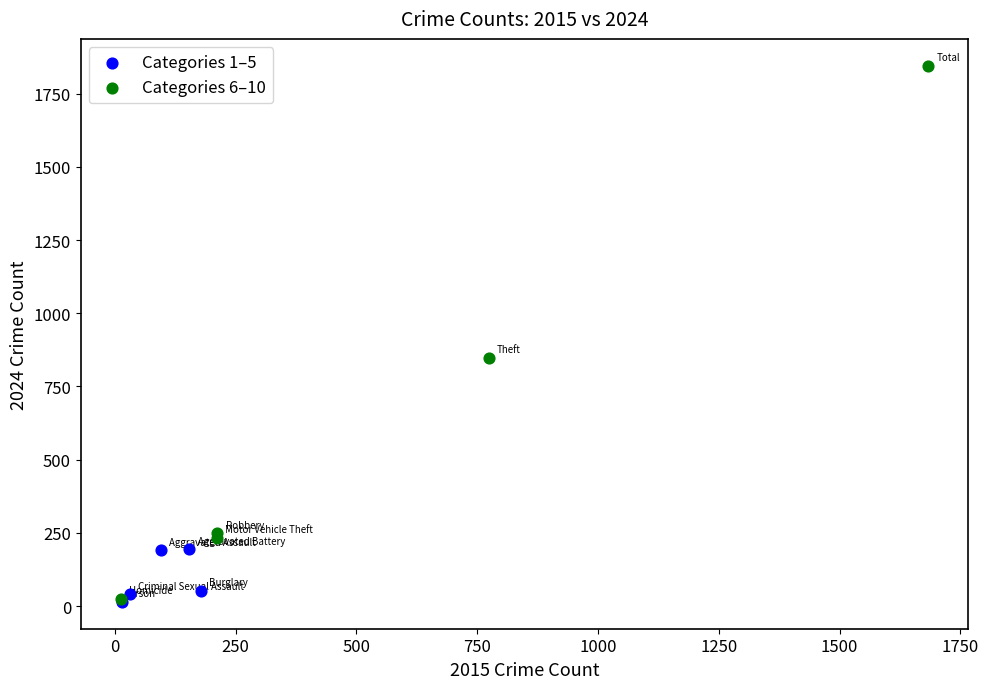

Which series reaches the maximum Y coordinate?

Categories 6–10